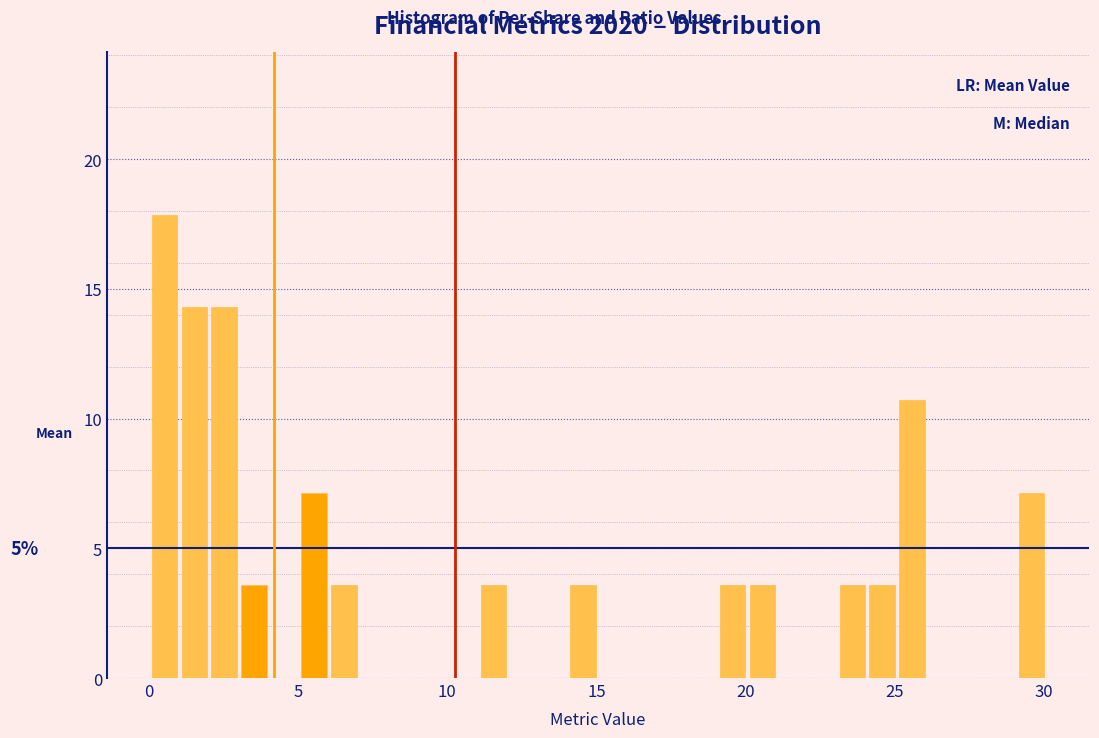

Around what value on the x-axis is the tallest bar? Give the approximate position of its centre, as read against the axis.

0.5